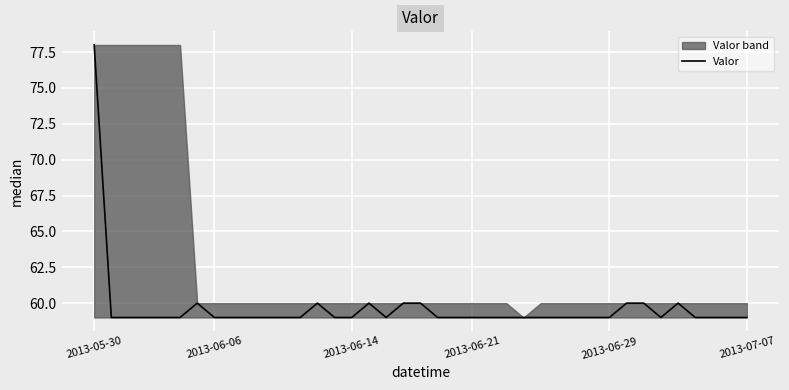

How many values exceed 59?

9